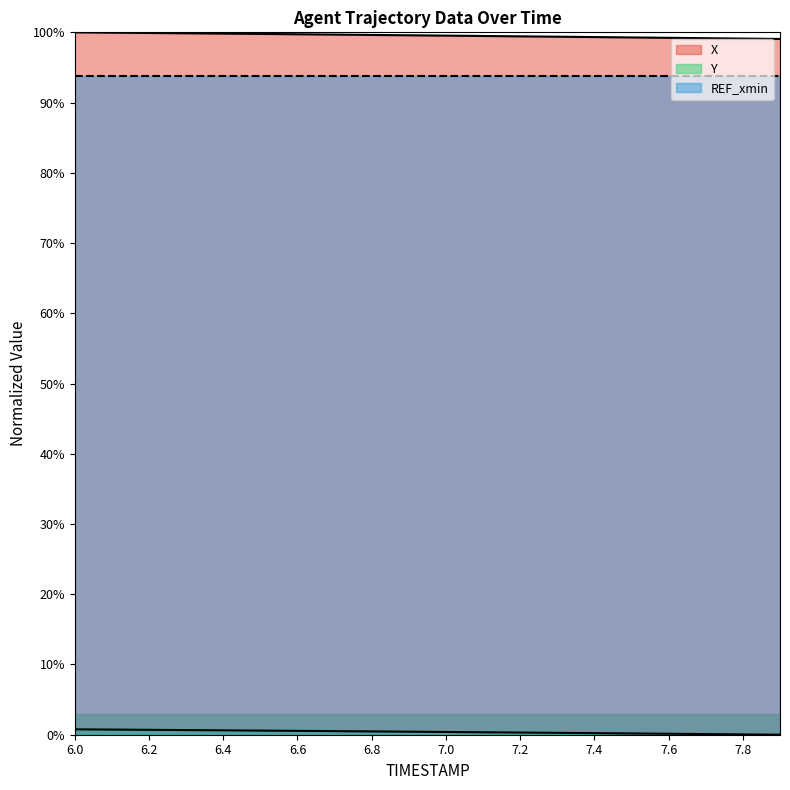

Which series changed the most between 6.6 and 7.4?

X